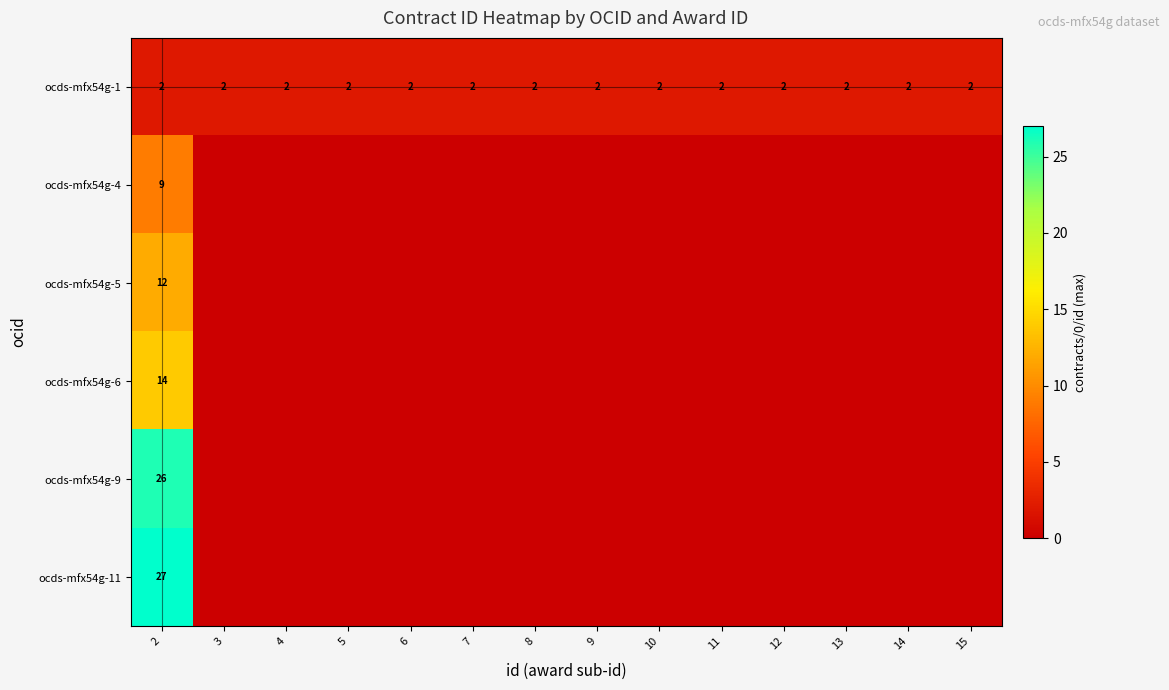

Between 7 and 11, which is larger?

7